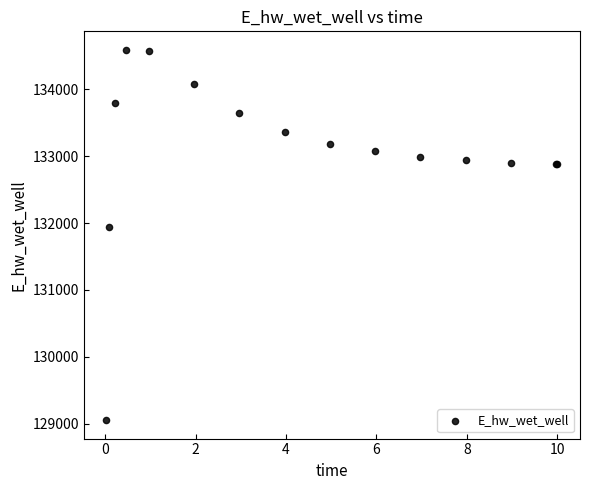

What Y value in the scatter plot is closest to 131821?

131941.6